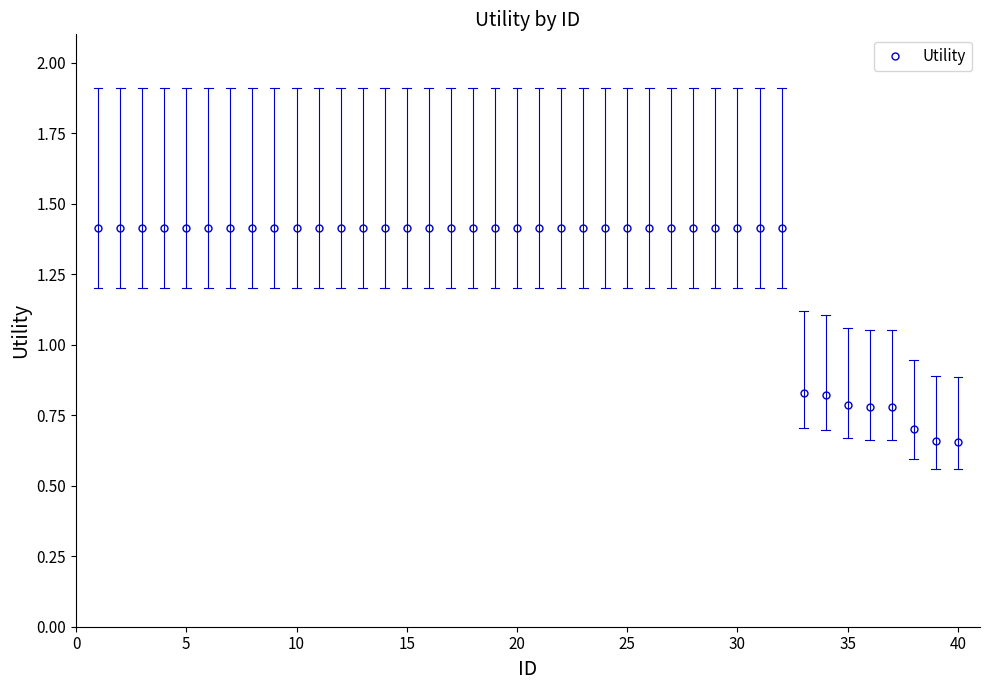

What is the sum of all values?

51.3